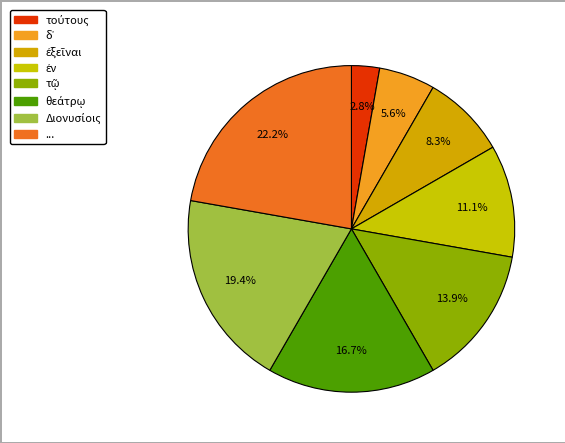

Which category has the smallest portion of the pie?

τούτους